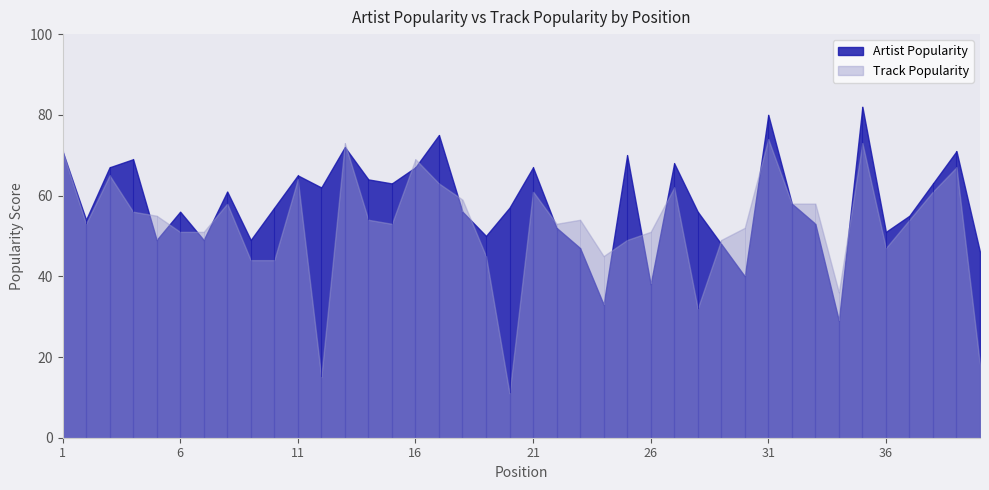

Which series has the largest total across all categories?

Artist Popularity